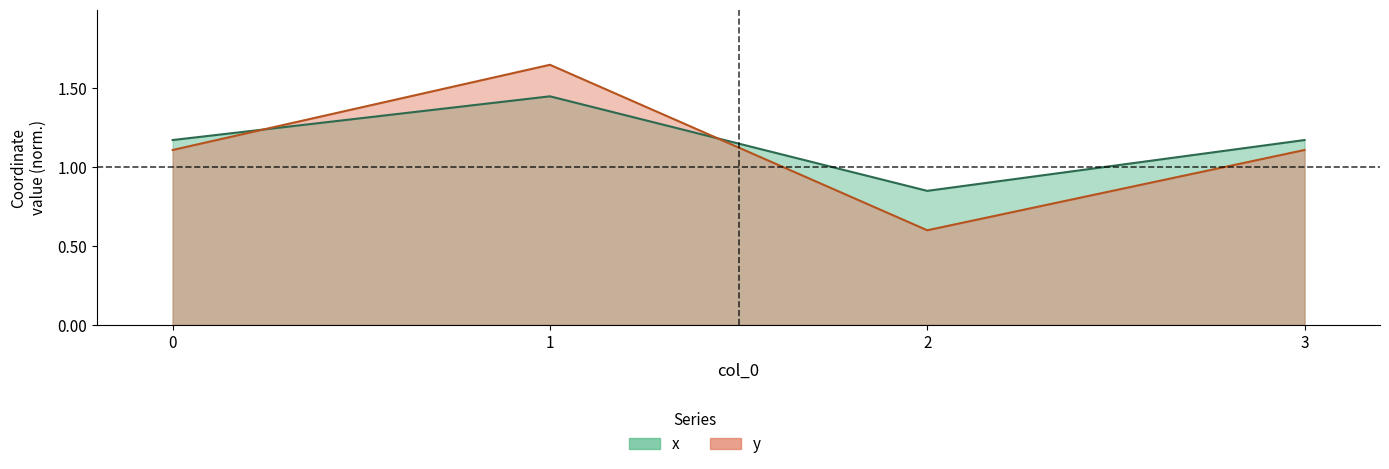

True or false: x and y intersect in this chart.

True